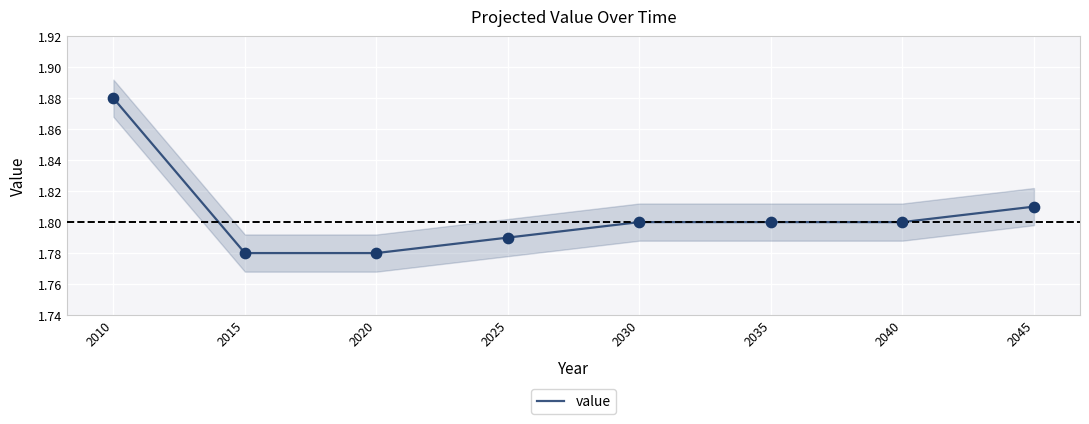

Approximately how many times larger is the value at 2015 compared to 2040?

1.0